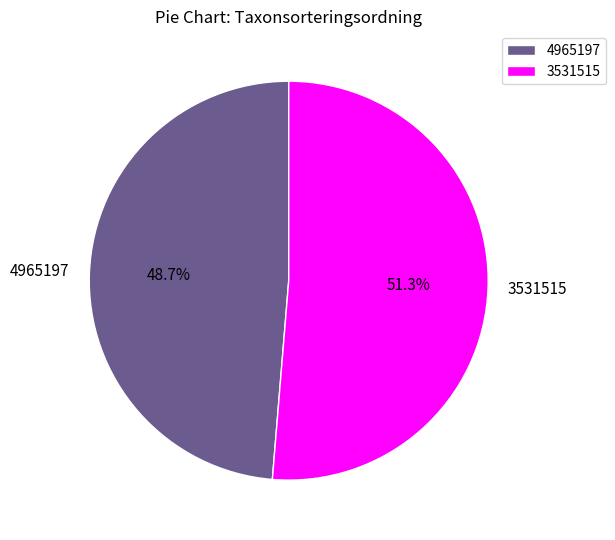

Does 3531515 account for over 50% of the chart?

Yes